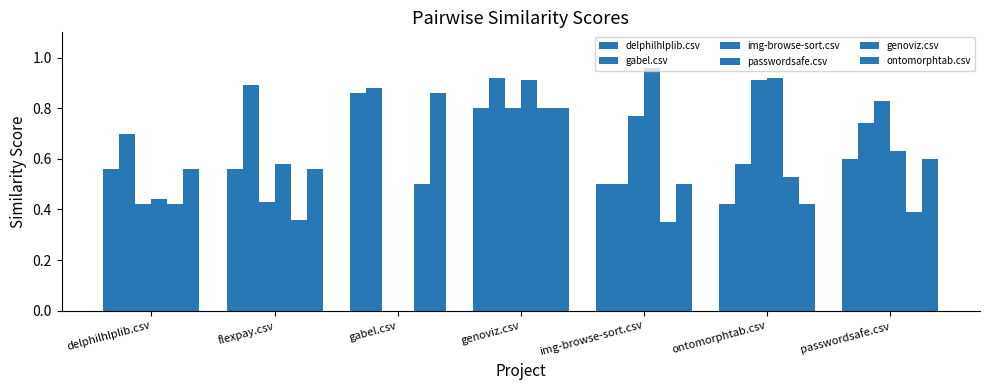

What is the lowest value of the gabel.csv series?

0.5